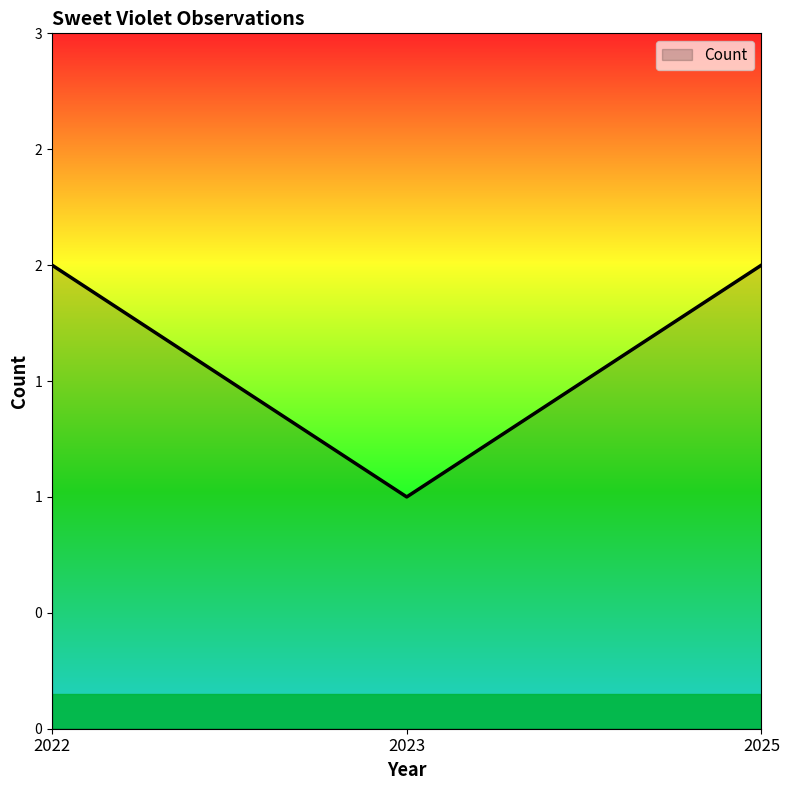

What is the value of the 2nd point from the left?

1